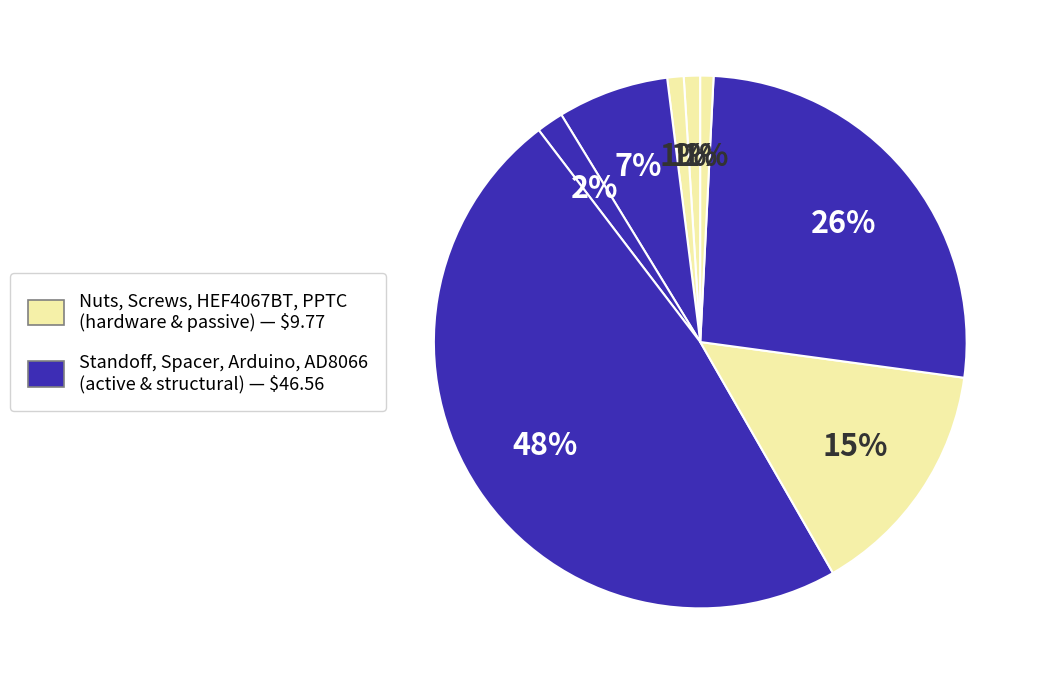

To the nearest percent, what is the difference between the largest and smallest slice percentages?

47%